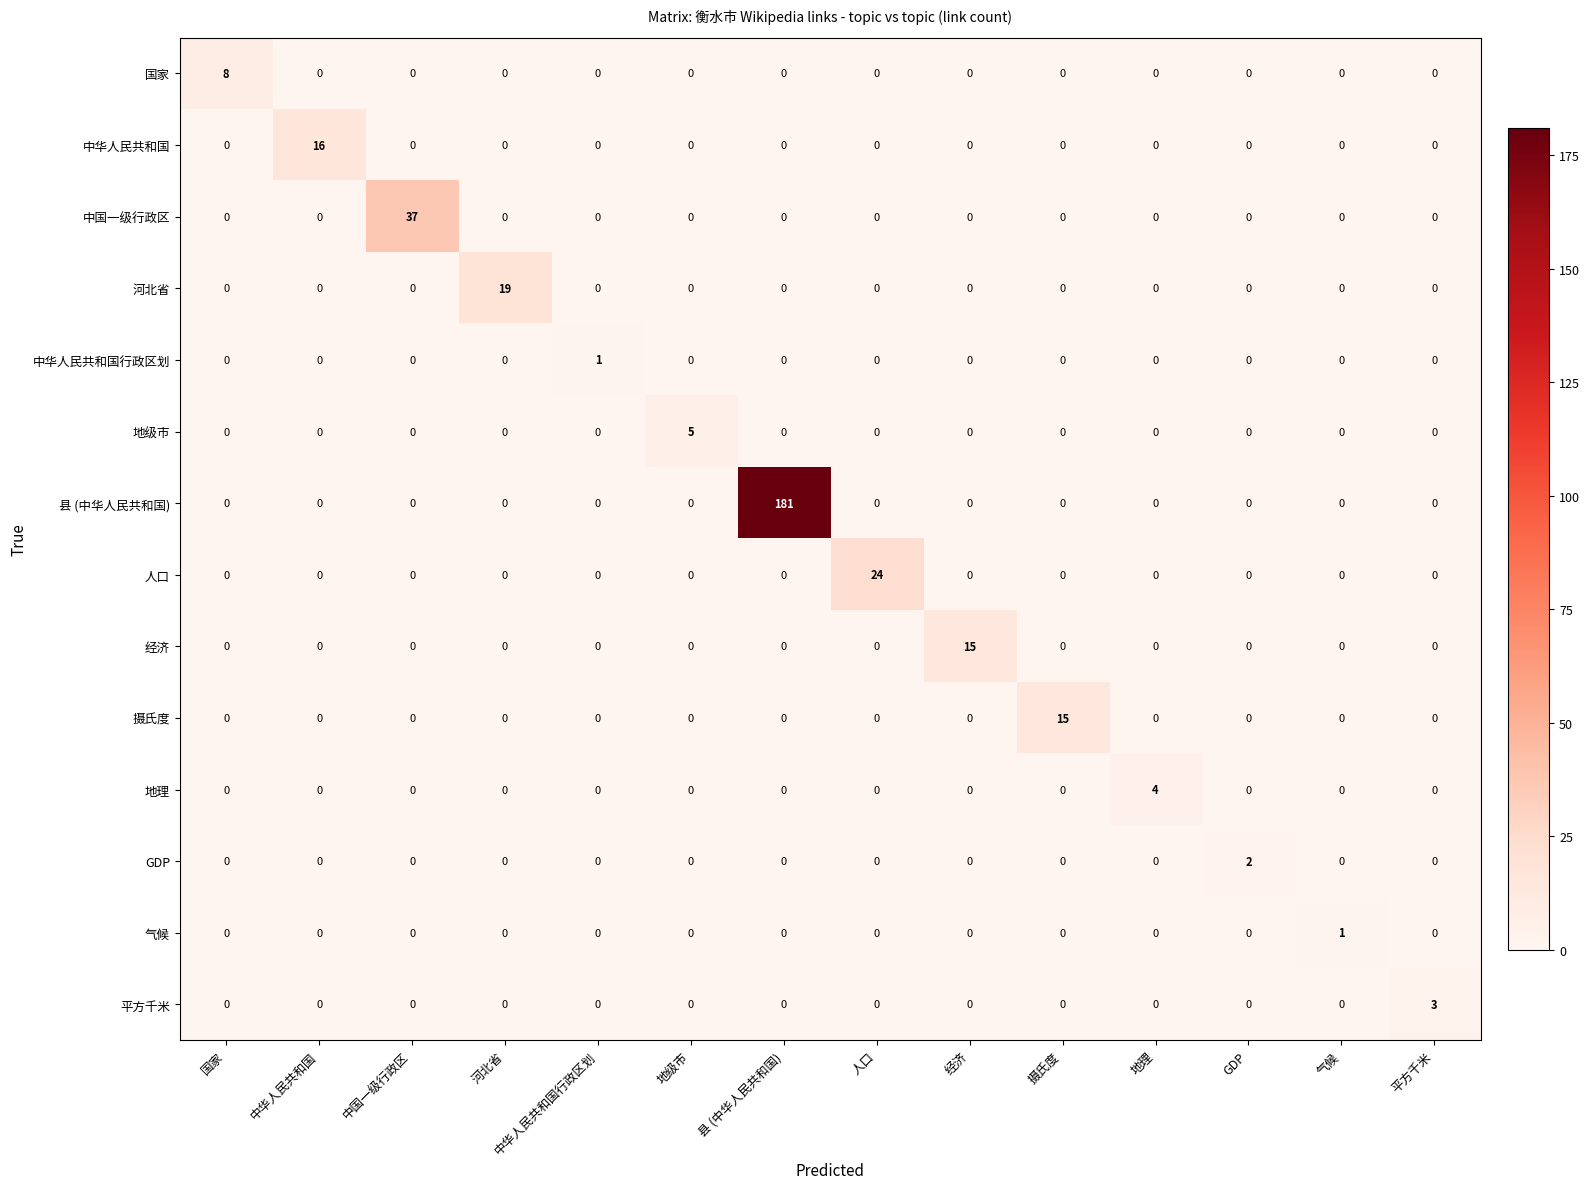

What is the maximum value shown in the chart?

181